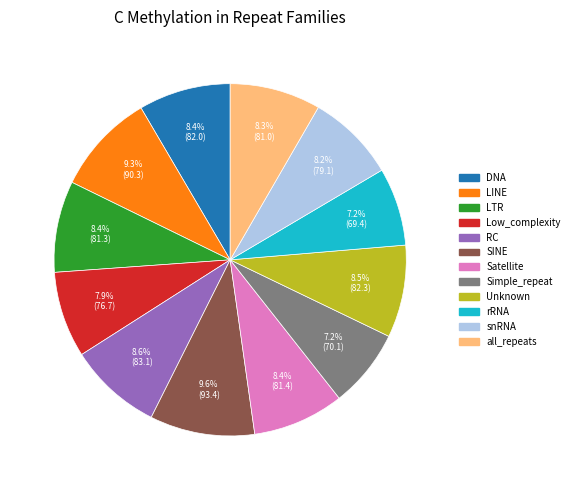

Do DNA and LINE together represent more than half of the pie?

No